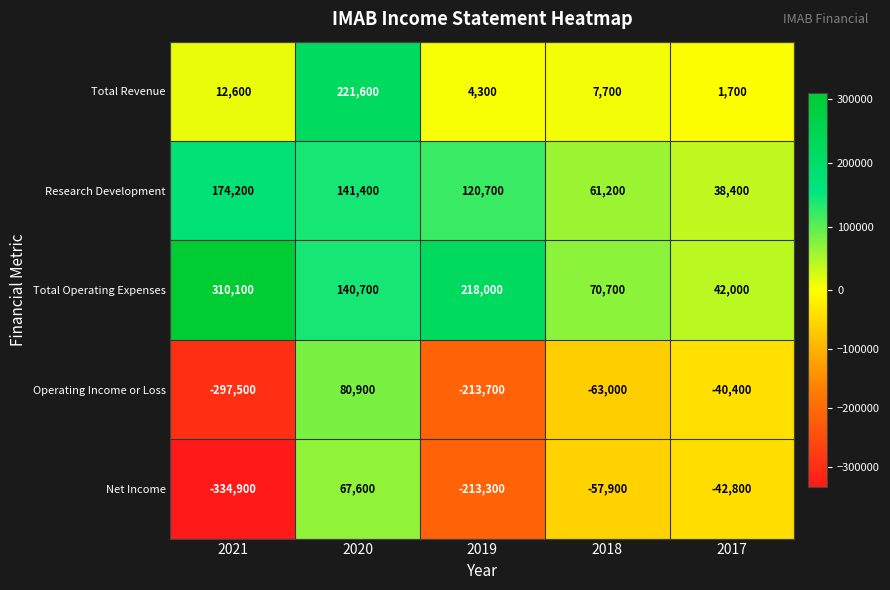

Between 2019 and 2018, which series saw the biggest shift?

Net Income